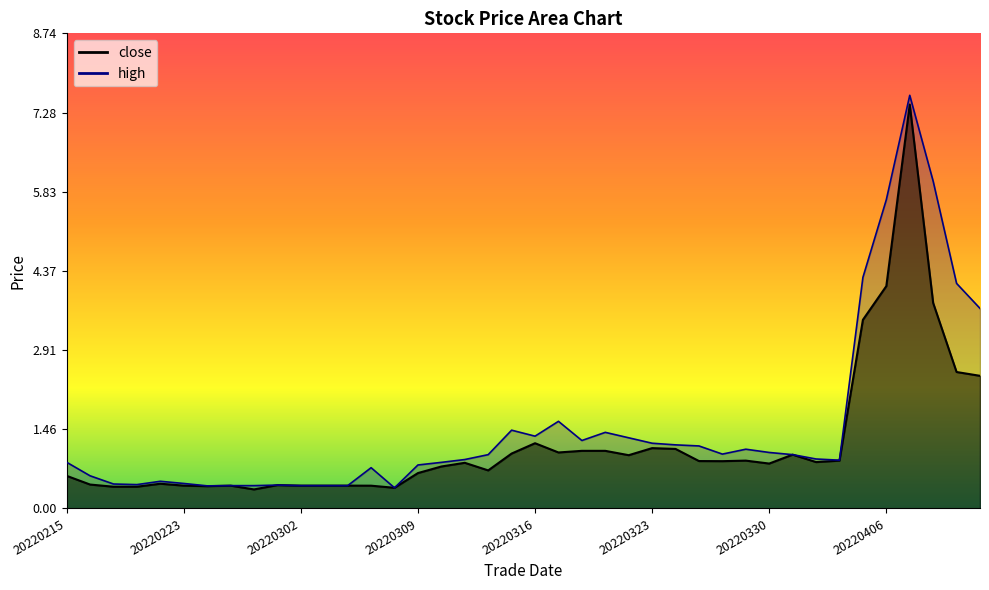

What is the total value across all series at 20220315?

2.5